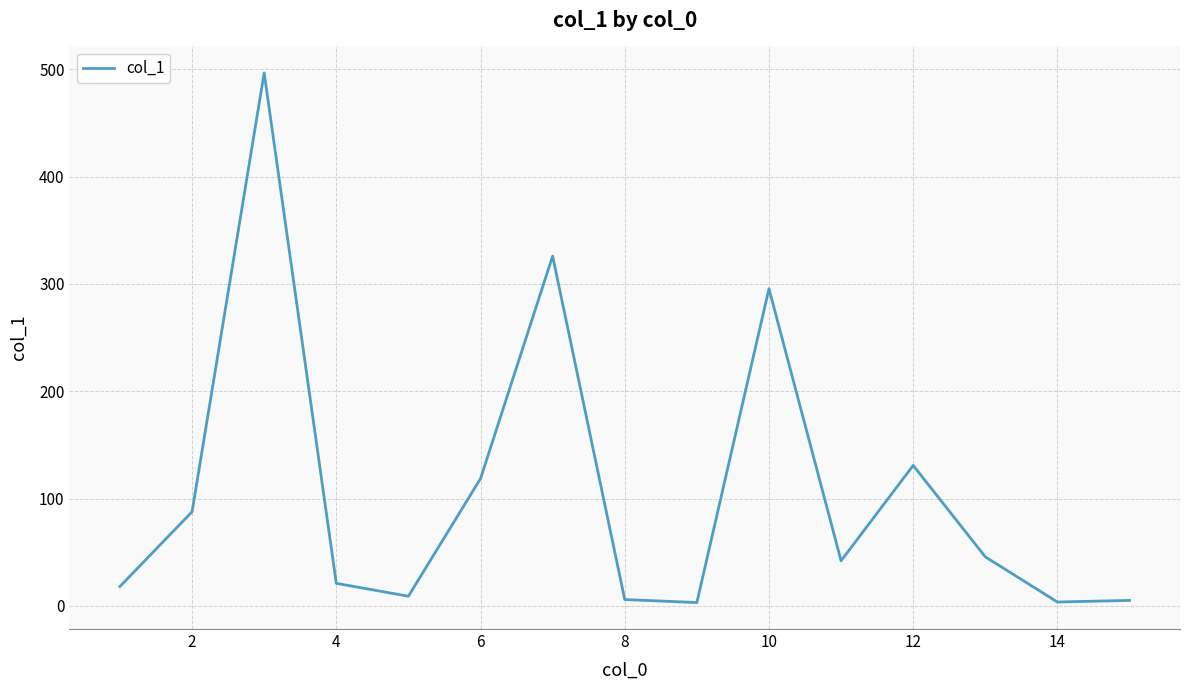

What is the difference between the maximum and minimum values?

493.6